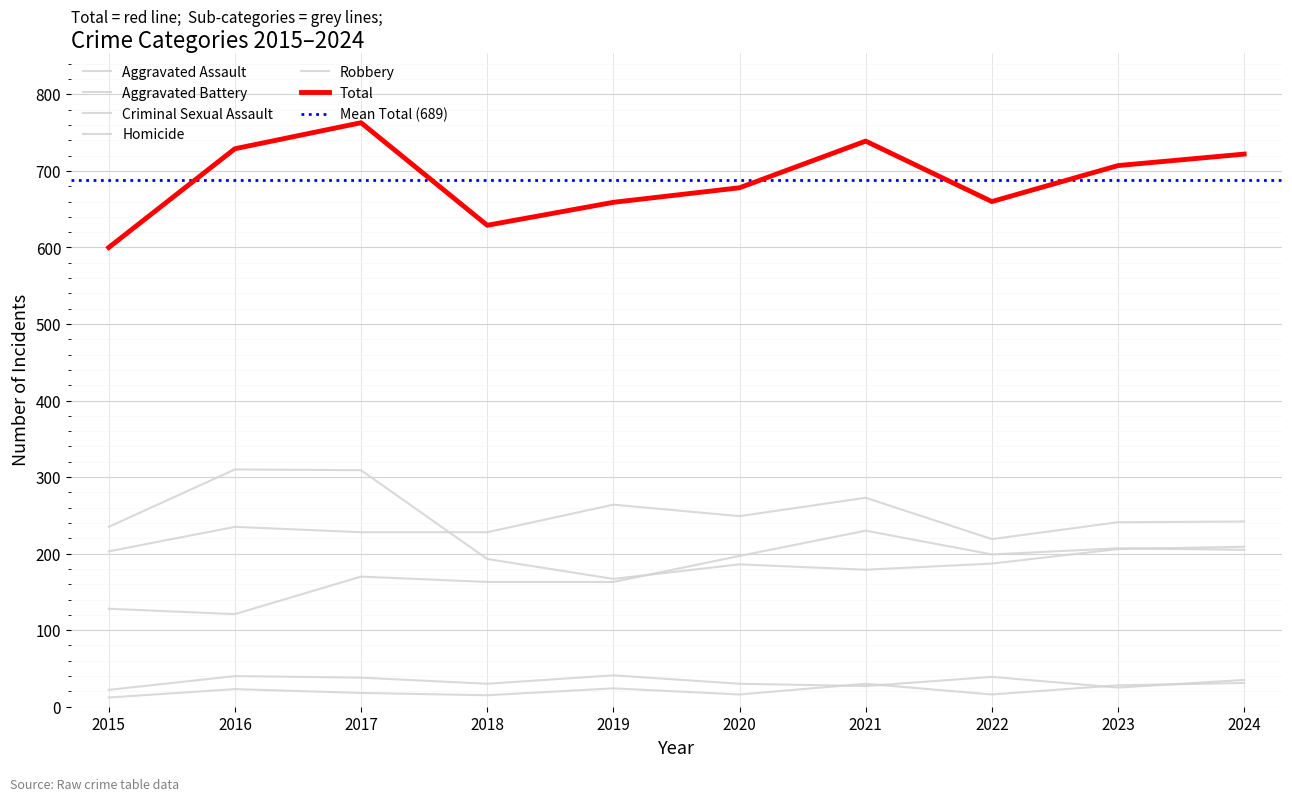

In Total, how many points are lower than both neighbors (excluding endpoints)?

2